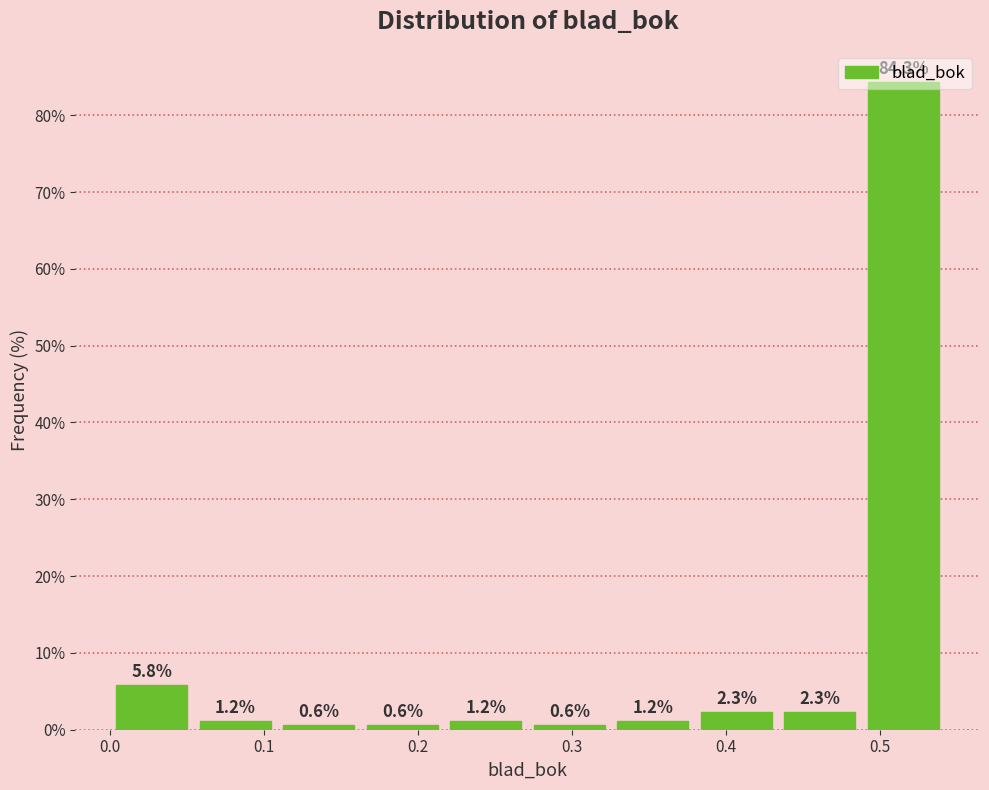

What is the height of the bar covering 0.43 to 0.49 on the x-axis? The bar edges are not printed on the chart, so give them approximately, as read against the axis.

2.3